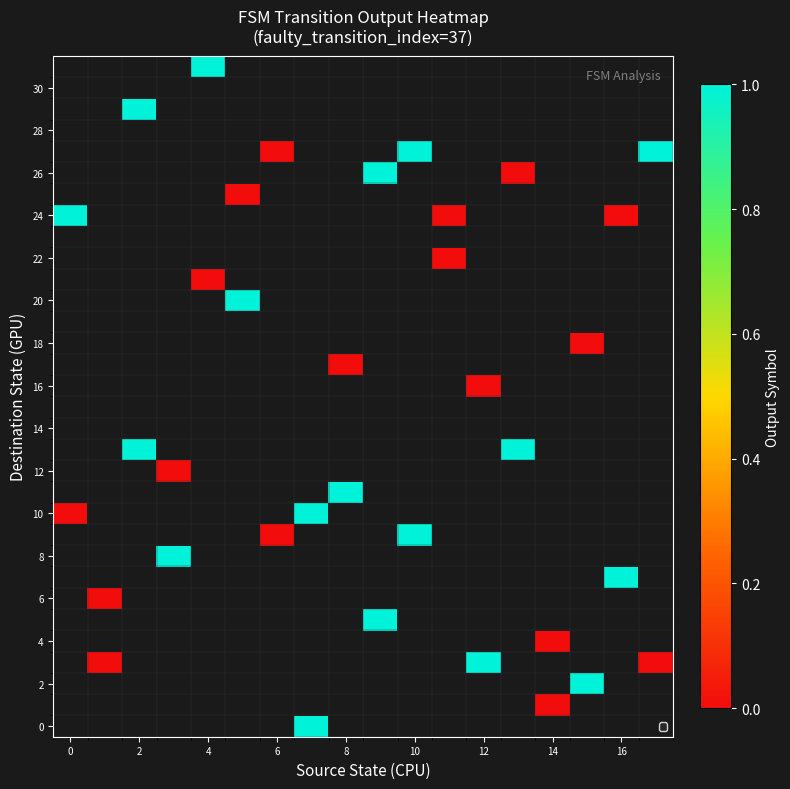

How many series are shown in this chart?

32